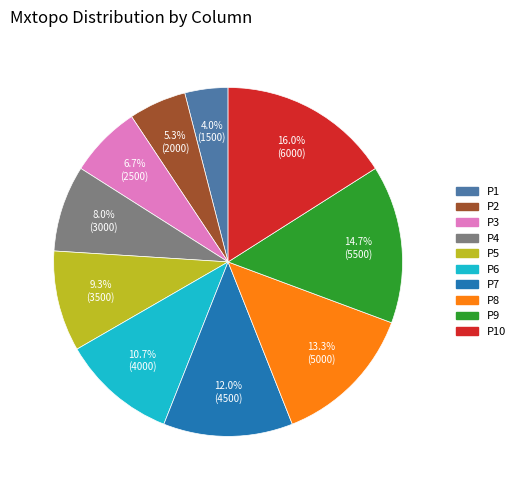

Rank the categories by value from lowest to highest.

P1, P2, P3, P4, P5, P6, P7, P8, P9, P10